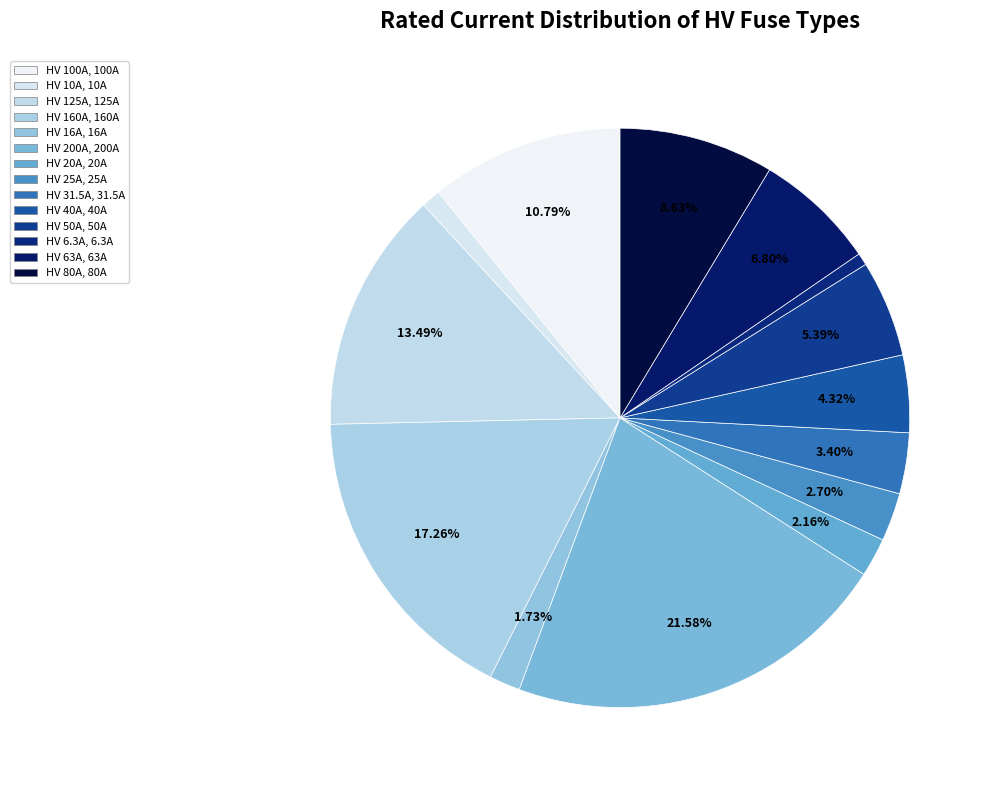

How many segments does this pie chart have?

14